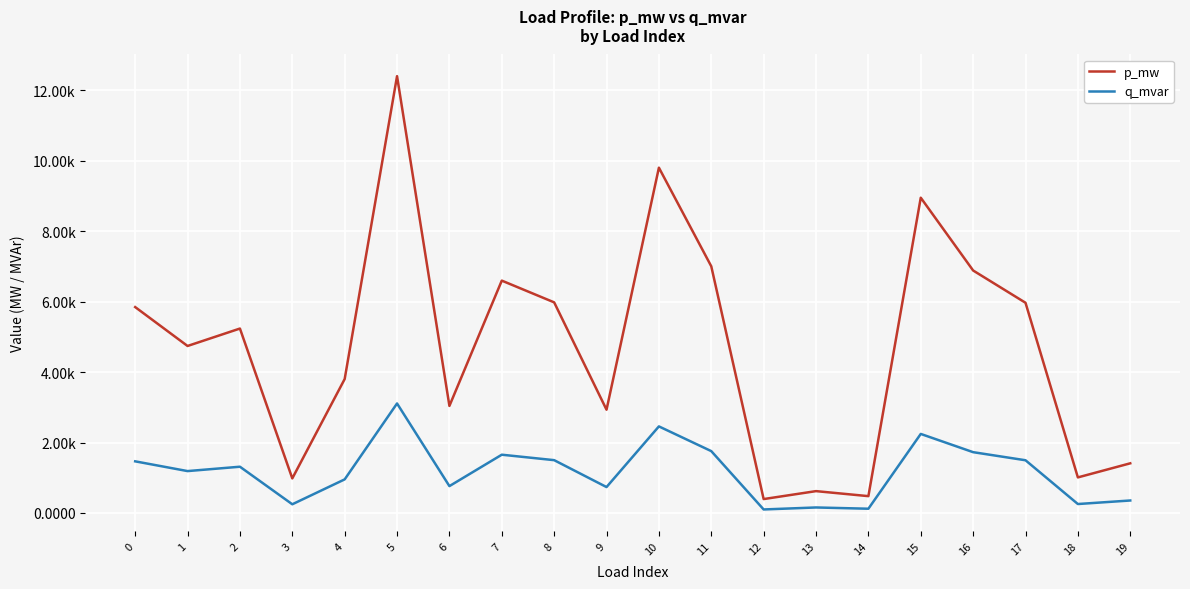

True or false: p_mw has more than 0 points higher than both neighbors.

True